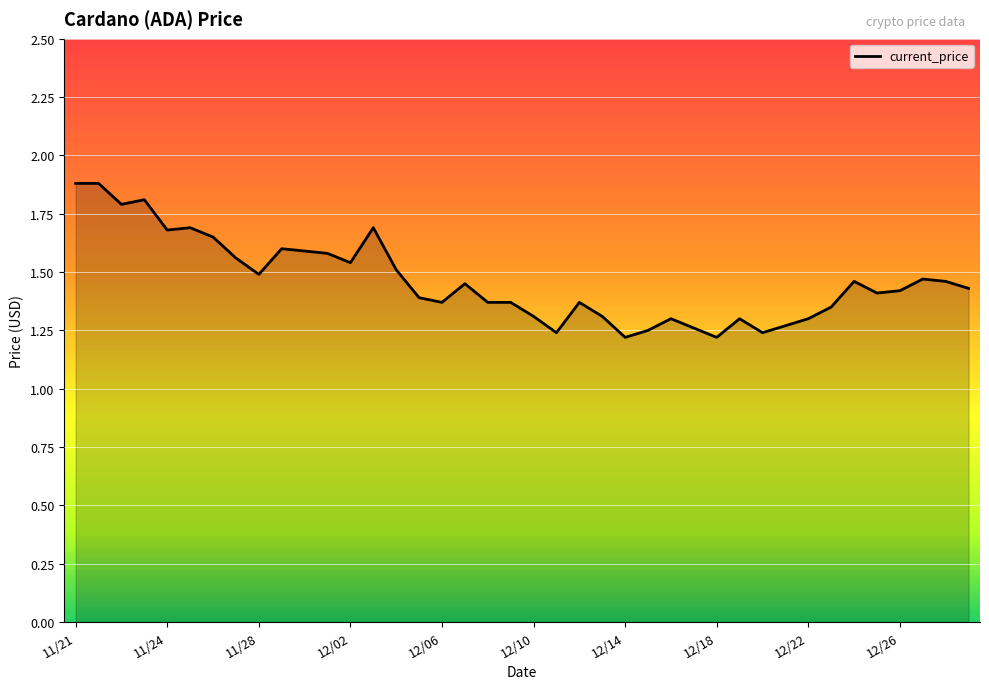

What is the greatest value displayed?

1.9